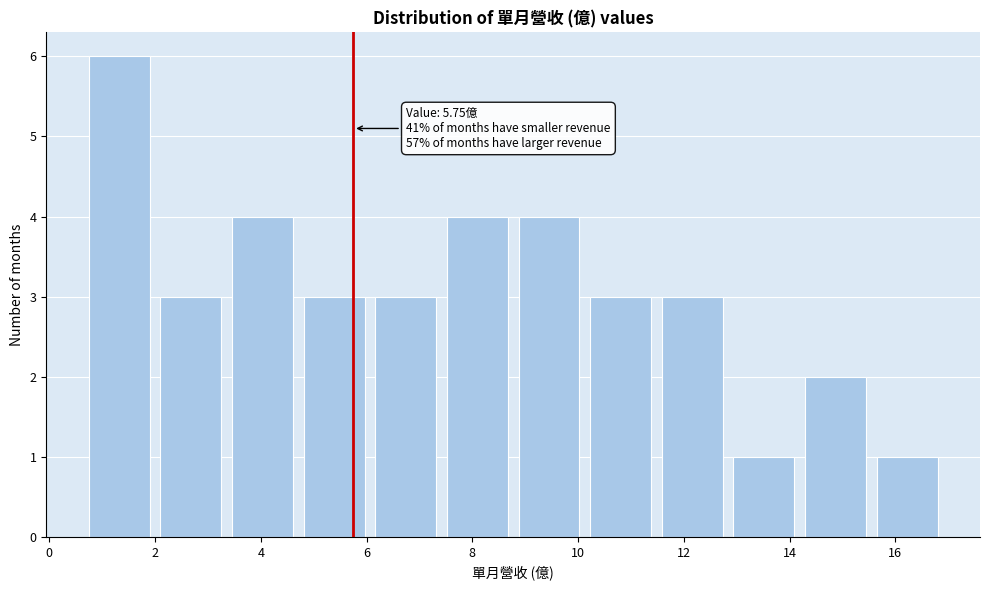

Over which range of the x-axis is the bar tallest?

0.8 to 2.2